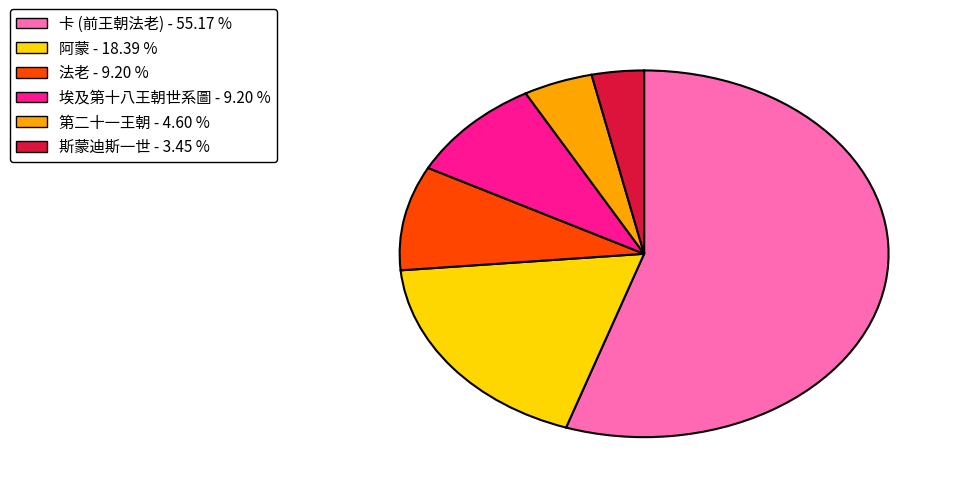

Is there a majority slice in this chart?

Yes